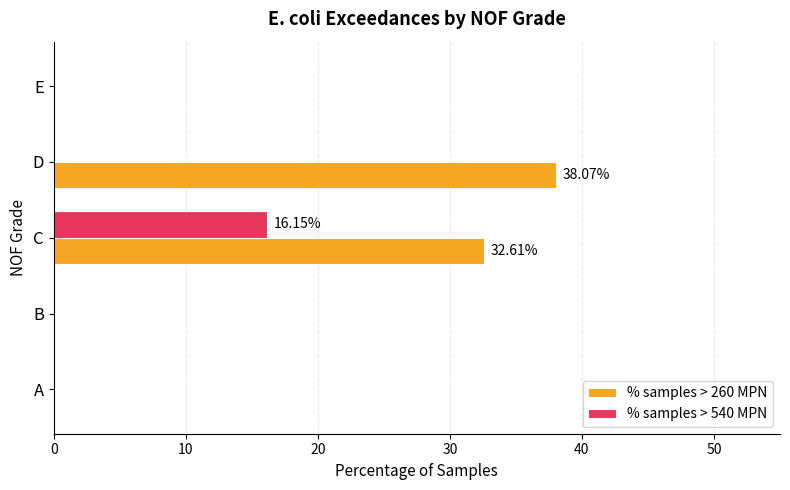

Which series has the largest total across all categories?

% samples > 260 MPN